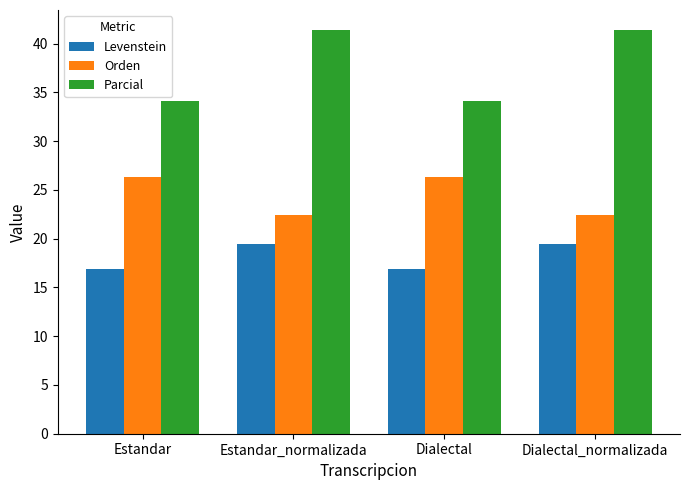

Reading right to left, what are all the values shown in this chart?

Levenstein: Dialectal_normalizada=19.4	Dialectal=16.9	Estandar_normalizada=19.4	Estandar=16.9
Orden: Dialectal_normalizada=22.5	Dialectal=26.4	Estandar_normalizada=22.5	Estandar=26.4
Parcial: Dialectal_normalizada=41.4	Dialectal=34.1	Estandar_normalizada=41.4	Estandar=34.1